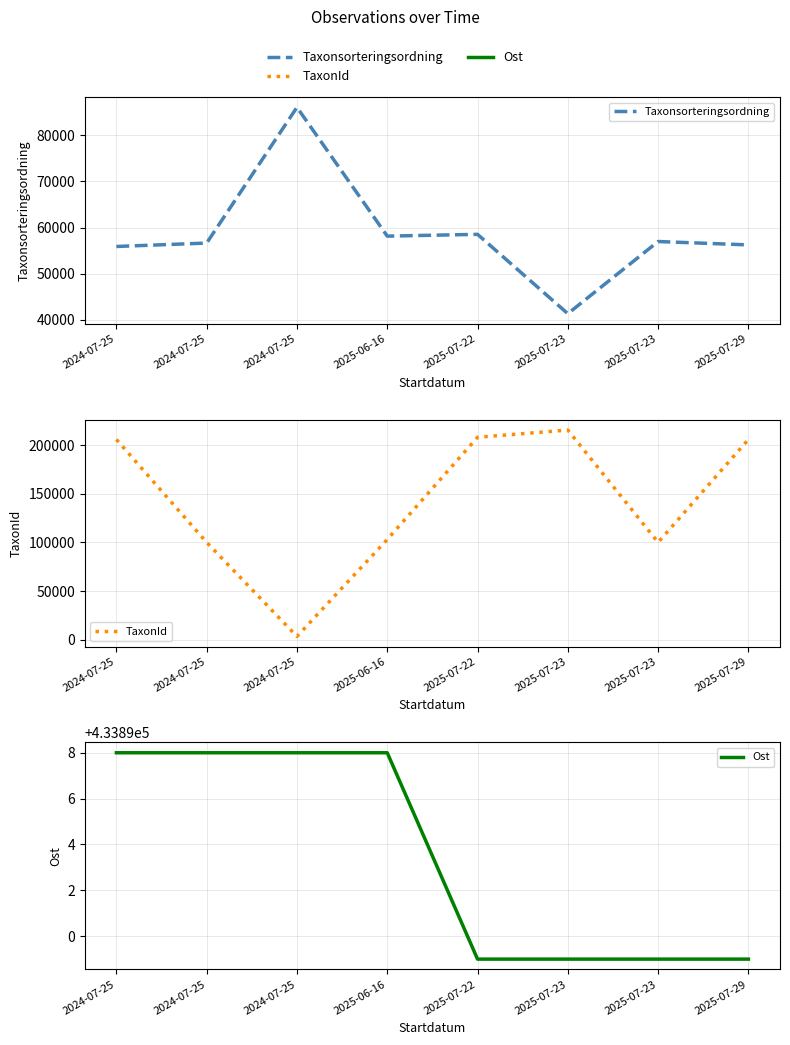

At how many categories does at least one series exceed 383165?

8